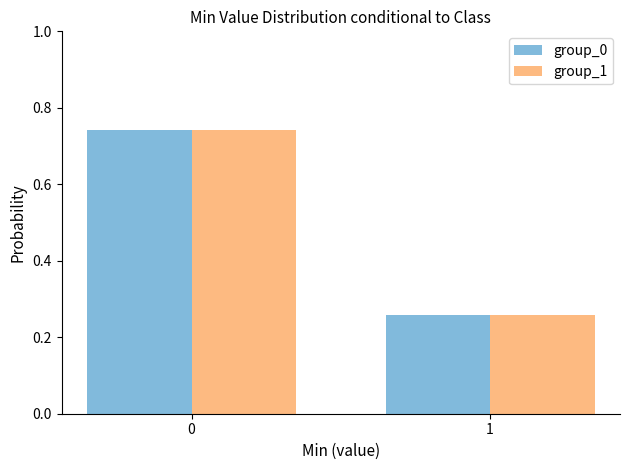

What is the average value of the group_1 series?

0.5